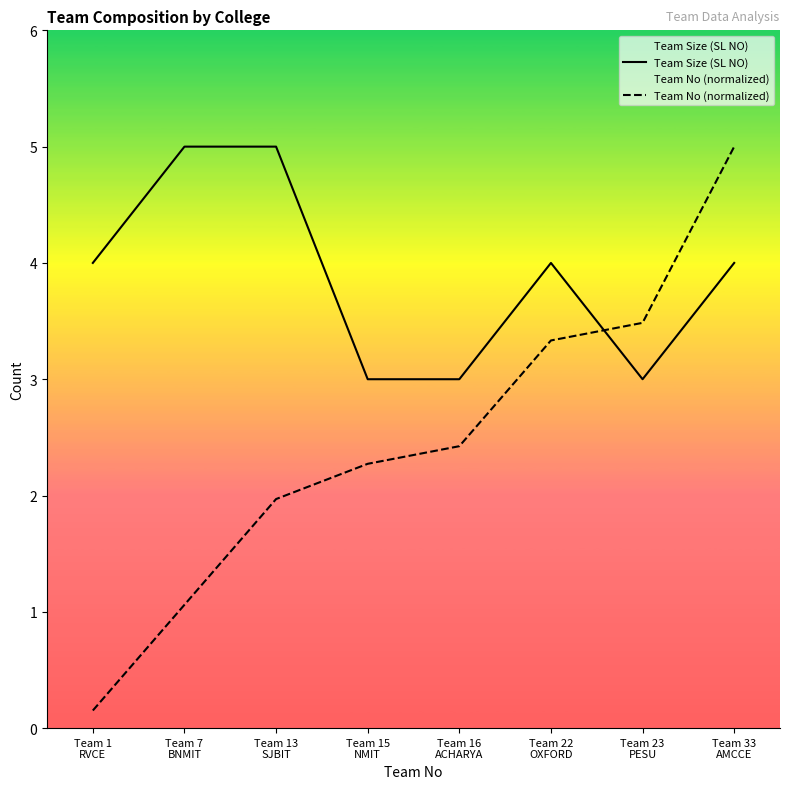

What is the difference between the highest and lowest values at Team 16
ACHARYA?

0.6